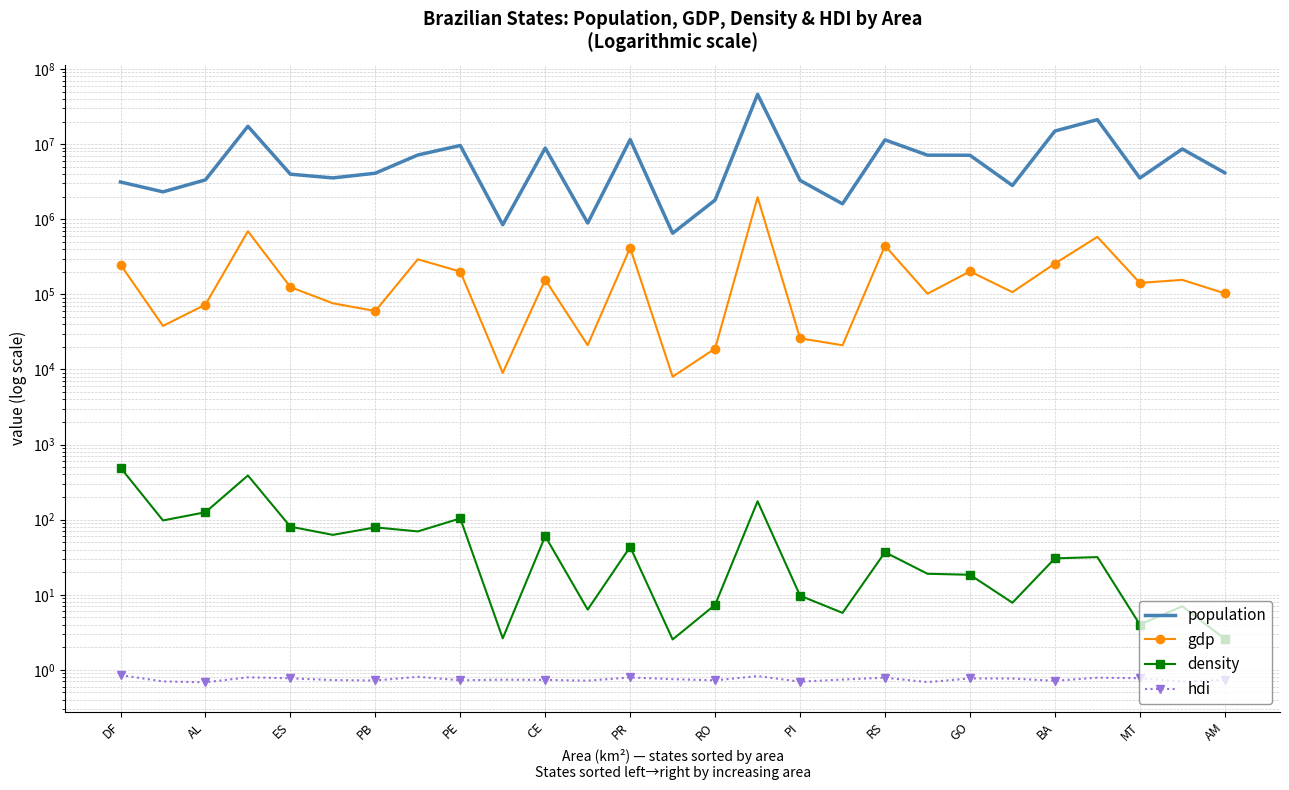

True or false: density has a value of 1.2 at MT.

False